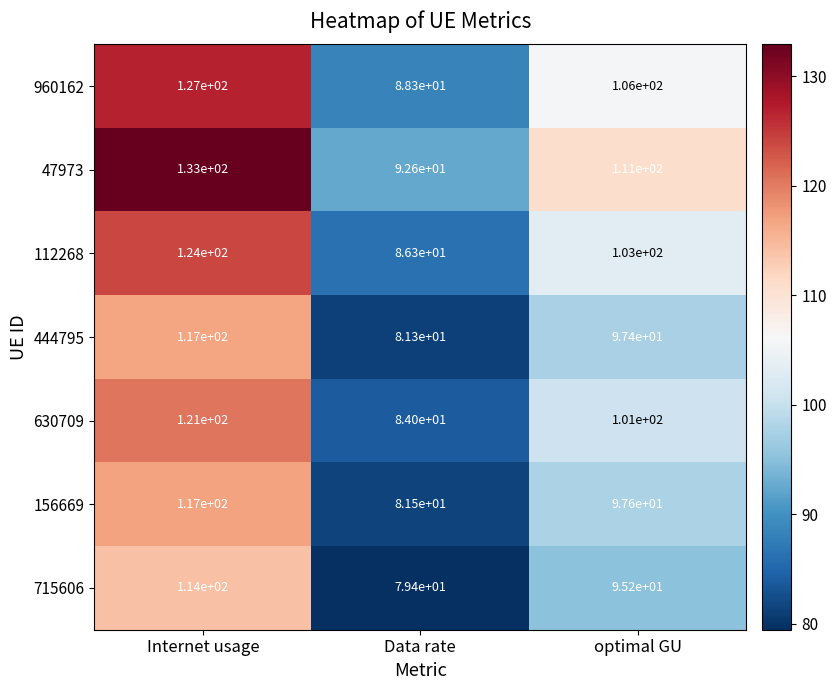

What is the difference between the highest and lowest values at optimal GU?

15.8